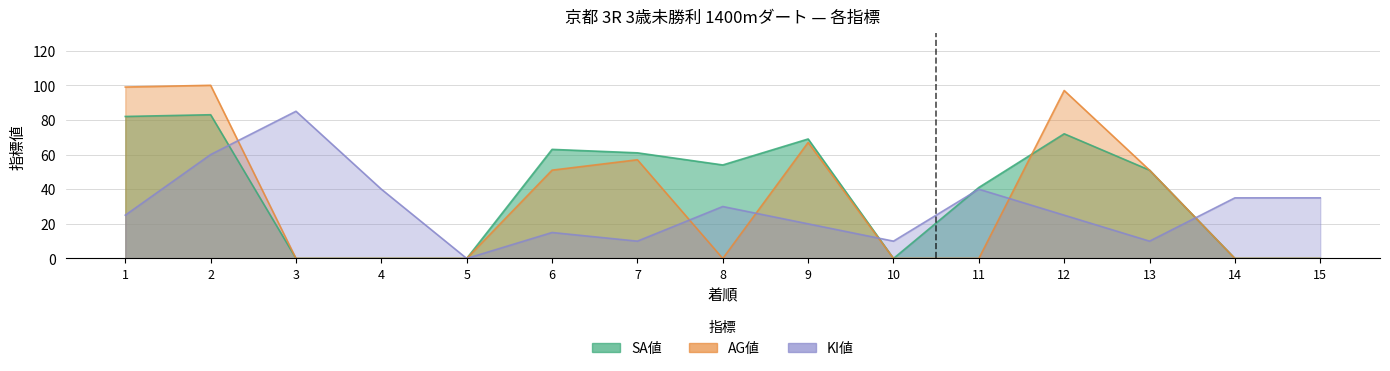

Which series changed the most between 9 and 13?

SA値